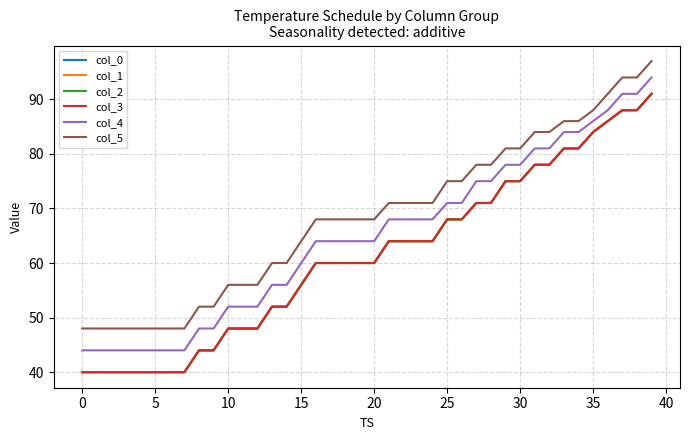

What is the difference between the second highest and second lowest values in the col_4 series?

47